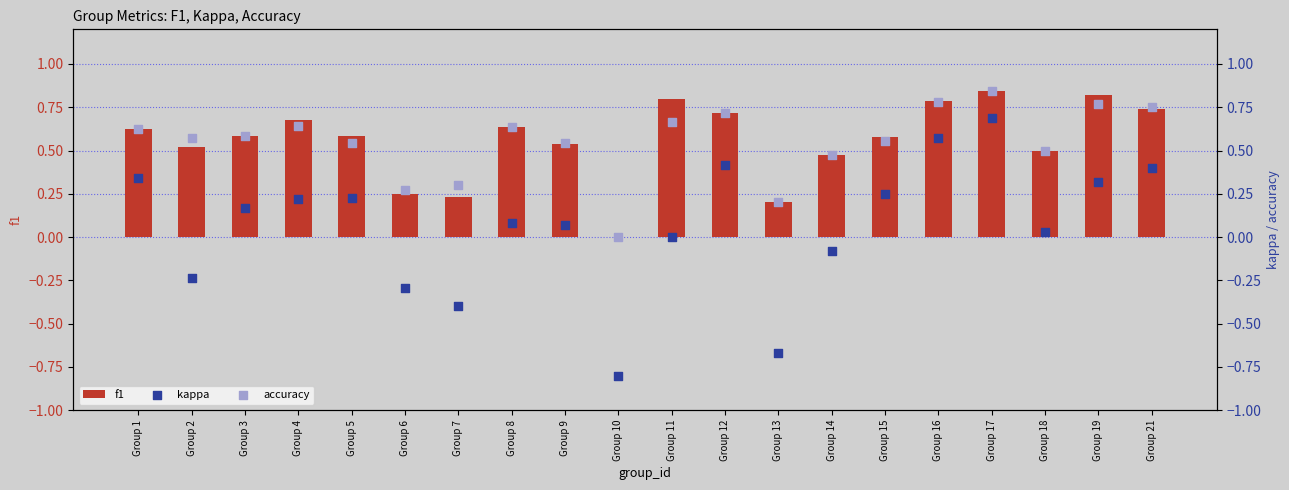

What is the sum of all f1 values?

11.1